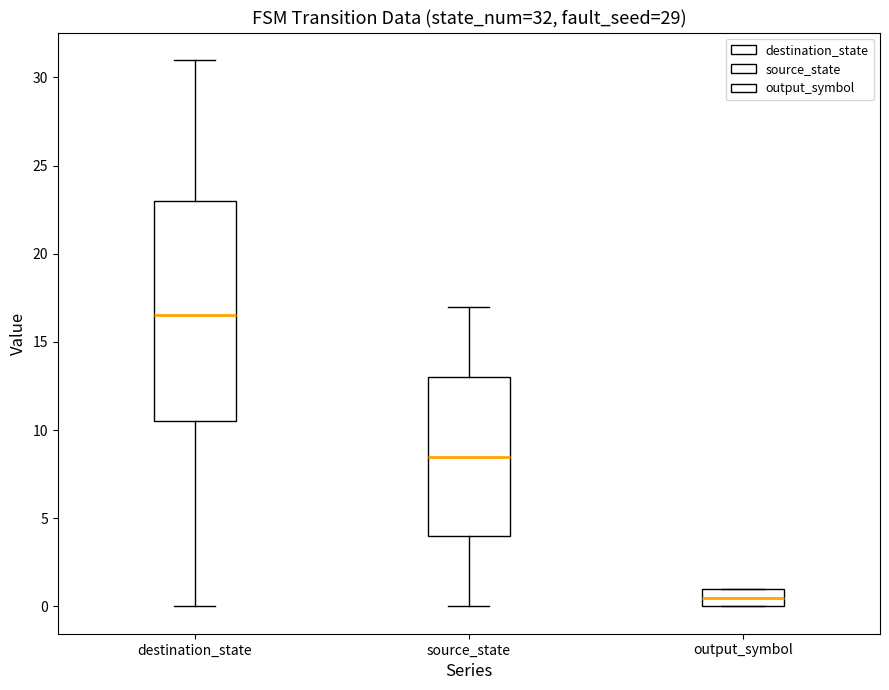

Which box's median line is the highest?

destination_state